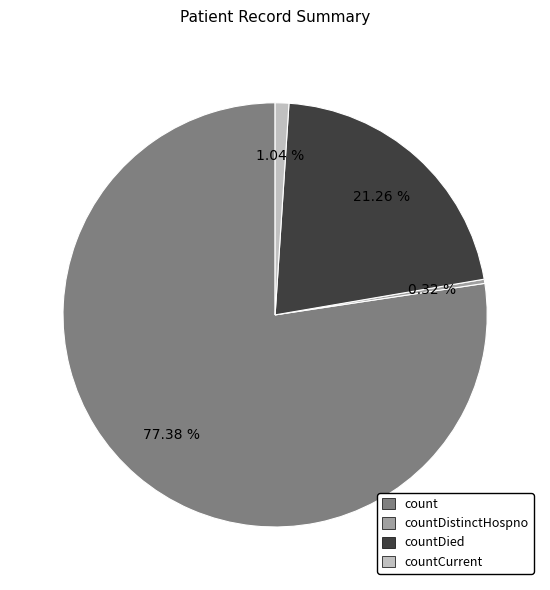

Rank the categories by value from highest to lowest.

count, countDied, countCurrent, countDistinctHospno